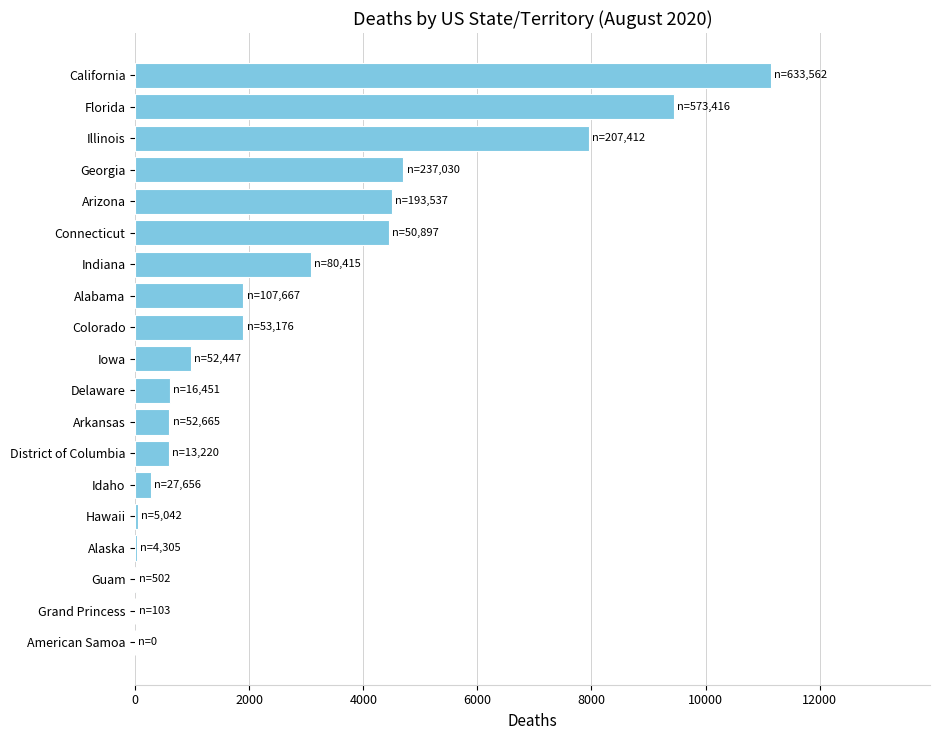

True or false: the data shows 597 at District of Columbia.

True